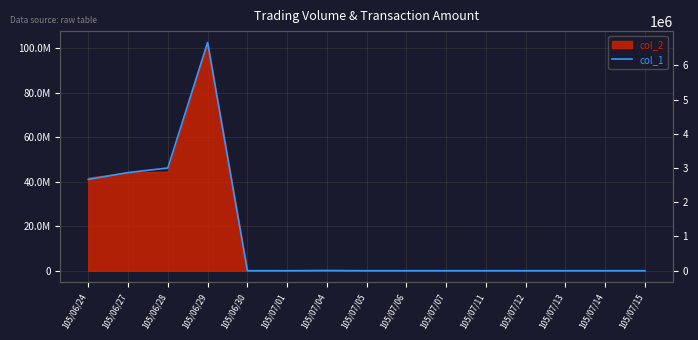

What is the label of the 10th point from the left?

105/07/07